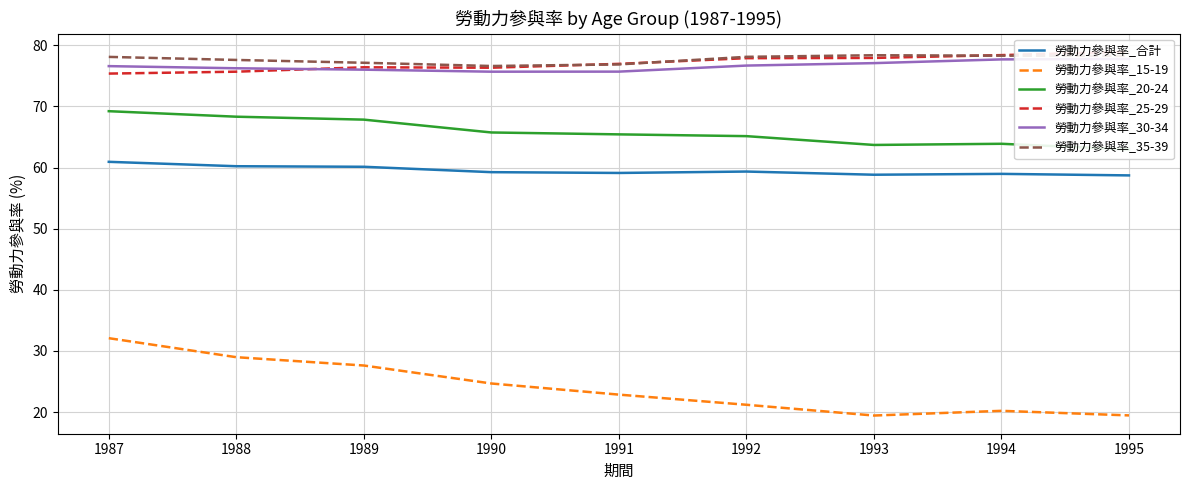

List the series in order of their peak value, lowest first.

勞動力參與率_15-19, 勞動力參與率_合計, 勞動力參與率_20-24, 勞動力參與率_30-34, 勞動力參與率_35-39, 勞動力參與率_25-29